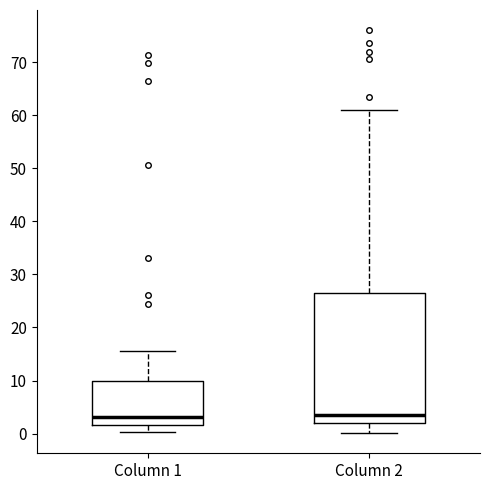

Reading left to right, read every box against the y-axis: the position of its median line, the range the box covers, and the ends of its whiskers. The values are not printed on the chart, so give them approximately, as read against the axis.

Column 1: median 3, box 2 to 10, whiskers 0 to 16
Column 2: median 4, box 2 to 27, whiskers 0 to 61